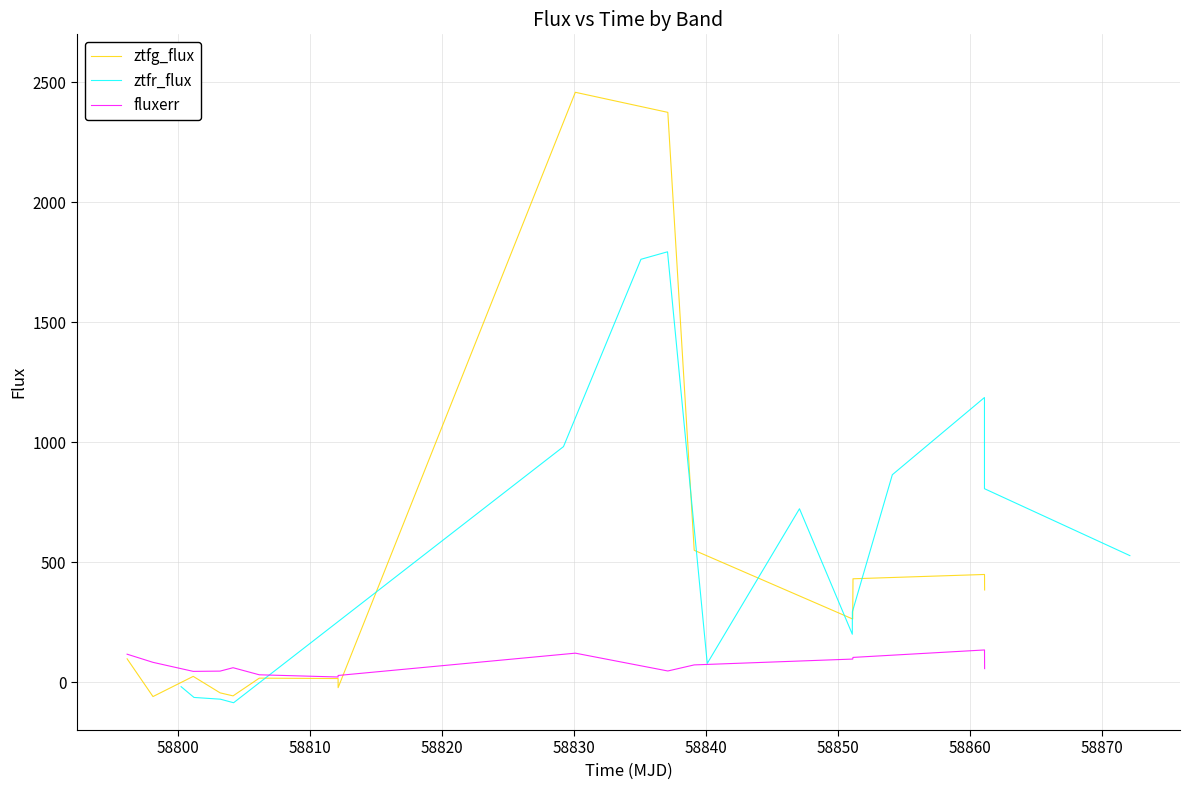

Reading left to right, extract all data points from this chart.

ztfg_flux: 96.9	-60.5	23.6	-45.0	-57.6	16.3	14.6	-23.4	2458.4	2374.7	549.3	262.7	430.5	448.5	383.8
ztfr_flux: -19.3	-64.1	-71.5	-86.2	981.4	1762.3	1793.5	77.7	722.4	199.3	292.6	864.2	1186.0	806.0	527.1
fluxerr: 116.1	82.1	44.5	45.6	59.7	30.2	21.1	27.4	120.4	46.1	71.5	95.8	102.7	133.8	55.9